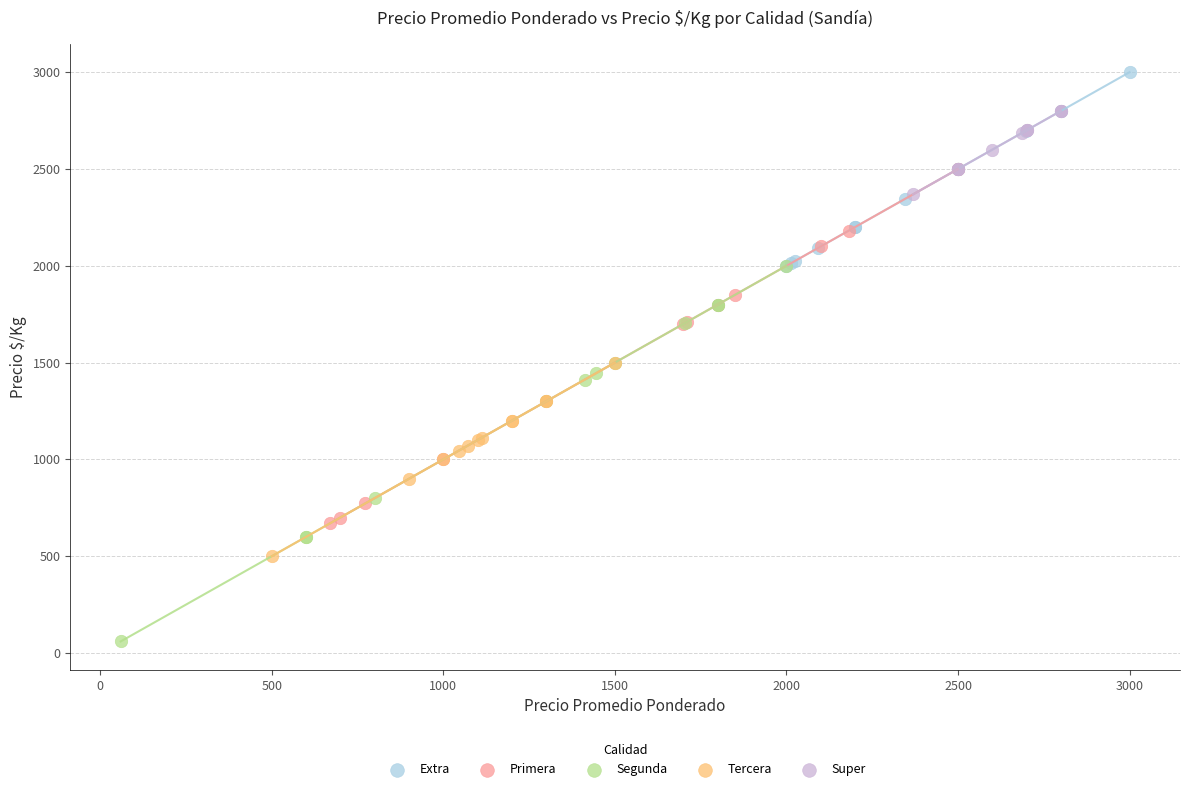

Which series has the widest spread of Y values?

Segunda